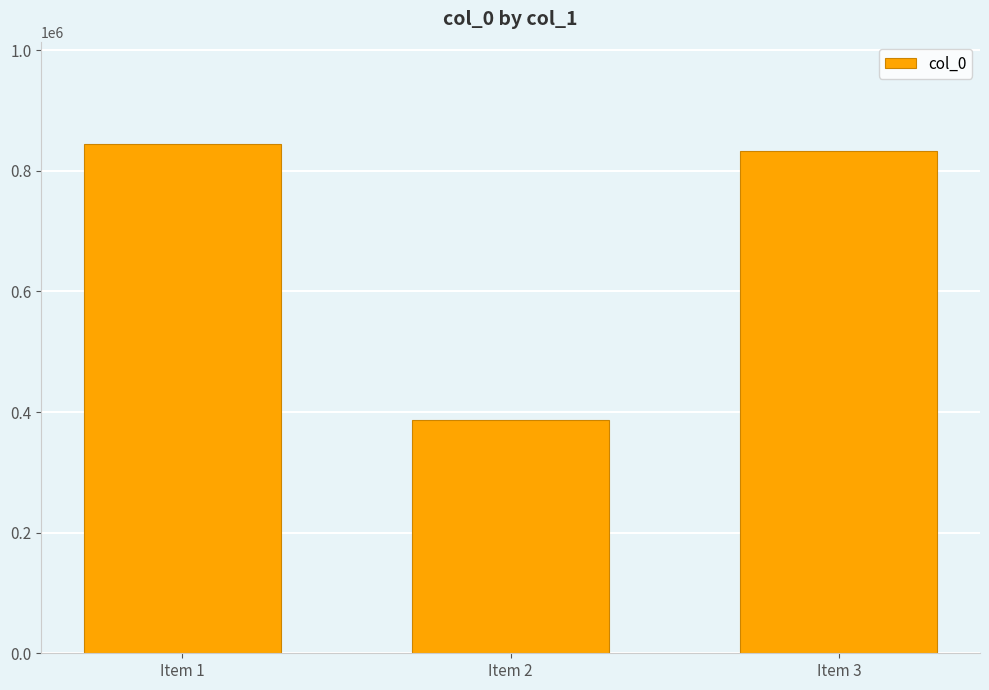

What is the maximum value shown in the chart?

845243